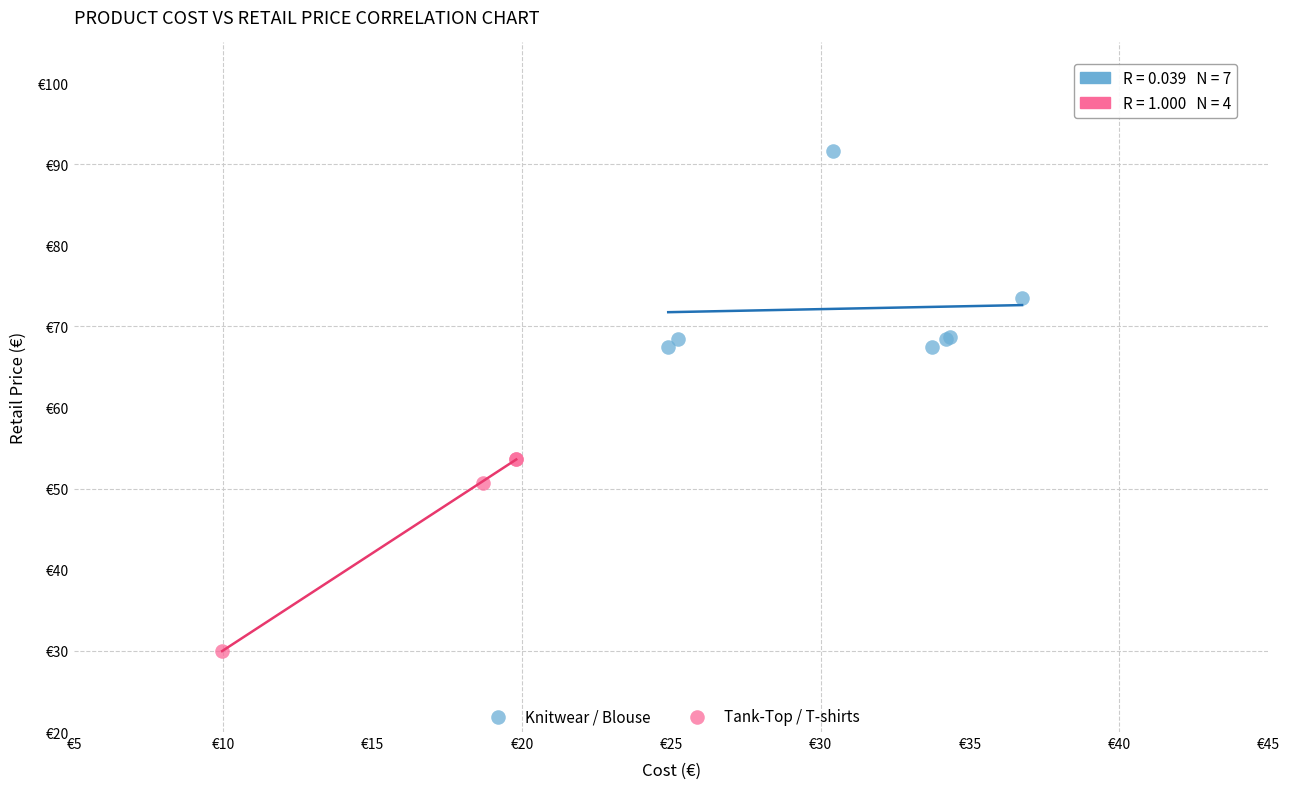

Which series reaches the minimum Y coordinate?

Tank-Top / T-shirts